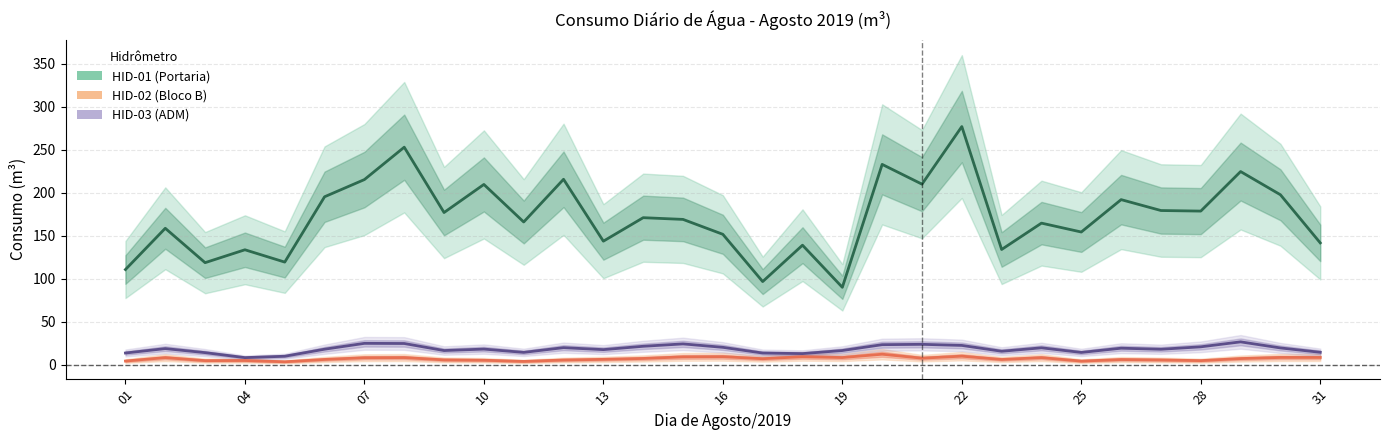

Which has a higher value, 02 or 17?

02